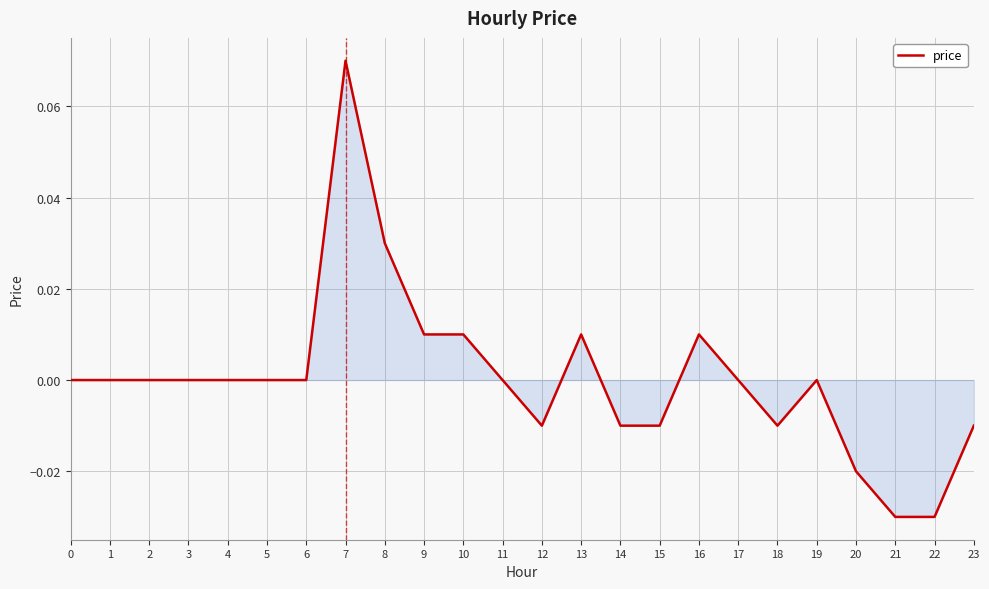

At which category does the chart reach its peak across all series?

7